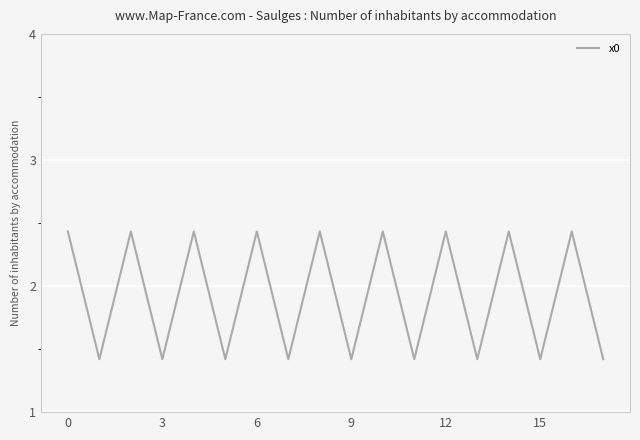

What is the difference between the maximum and minimum values?

1.0